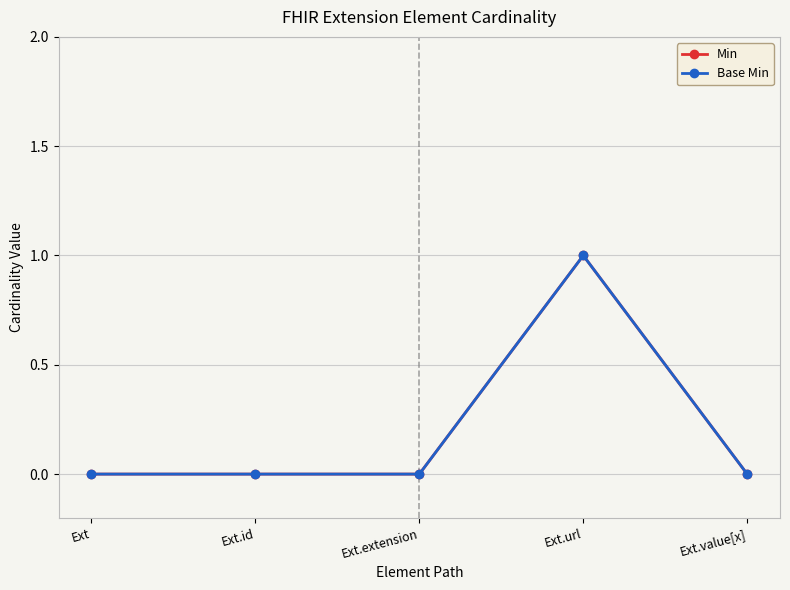

What is the sum of the Min values at Ext.url and Ext.value[x]?

1